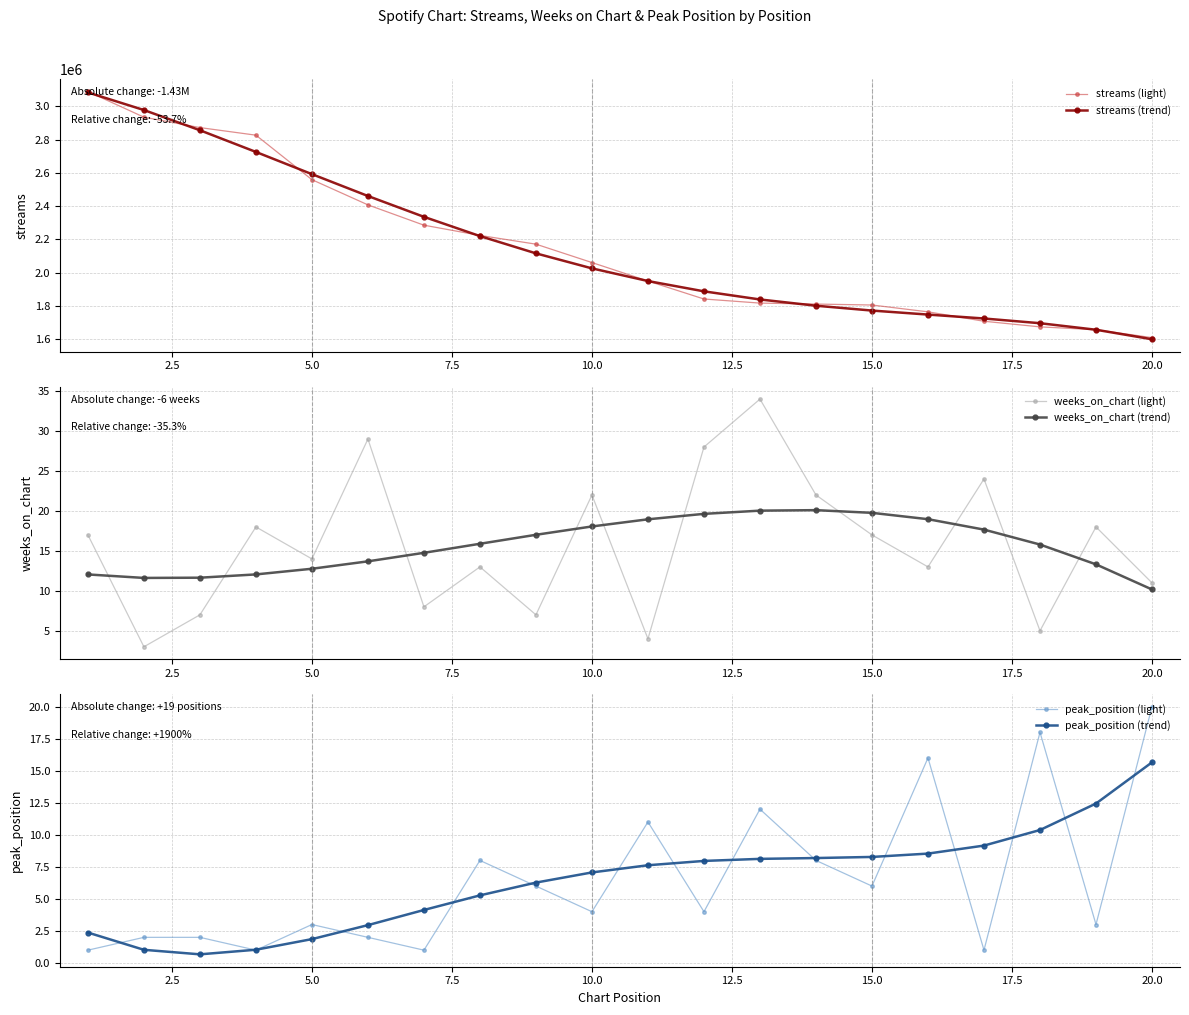

What is the lowest value of the streams (trend) series?

1598466.5